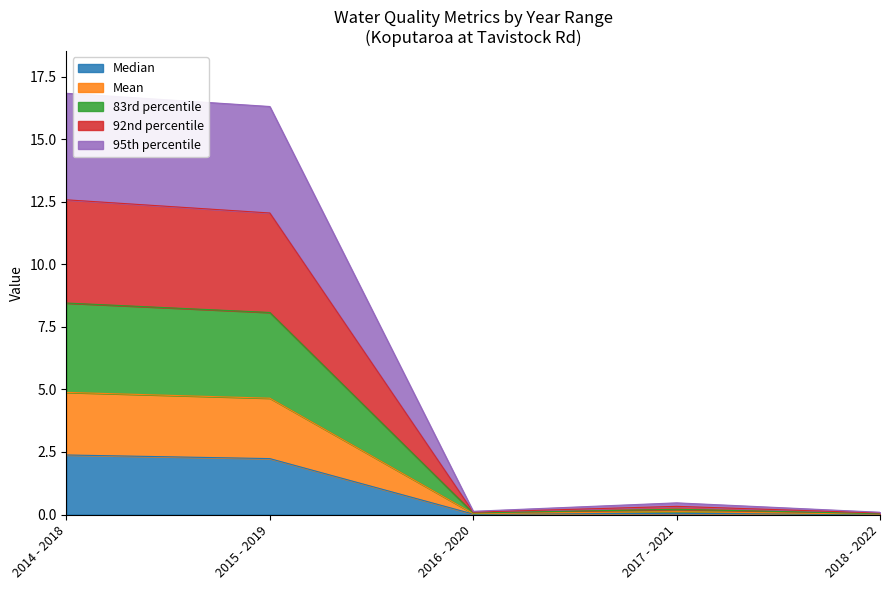

The value of 95th percentile at 2015 - 2019 is 2.3. True or false?

False